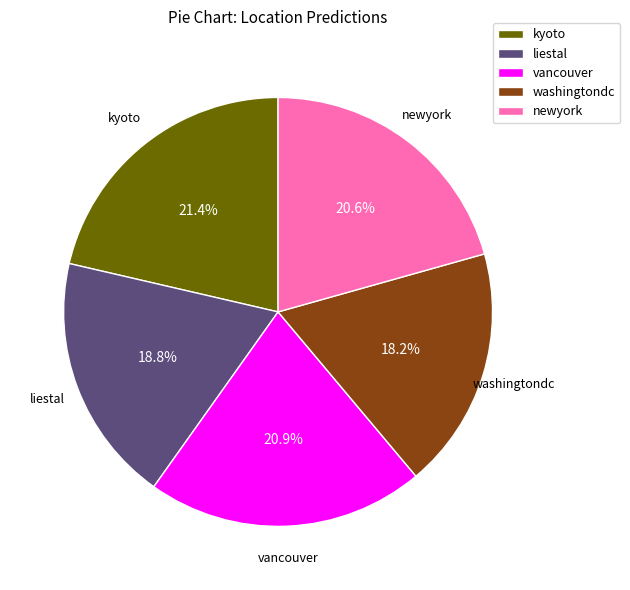

Does kyoto account for over 50% of the chart?

No